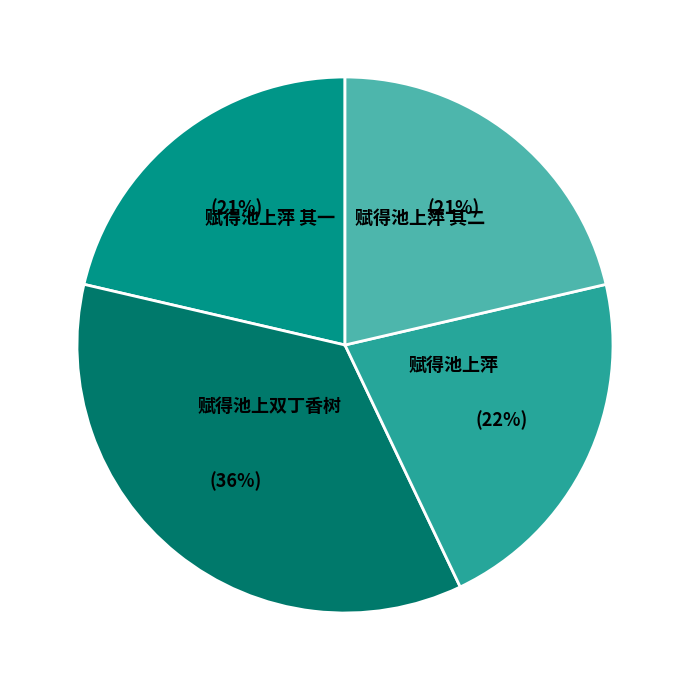

How many slices are in this pie chart?

4